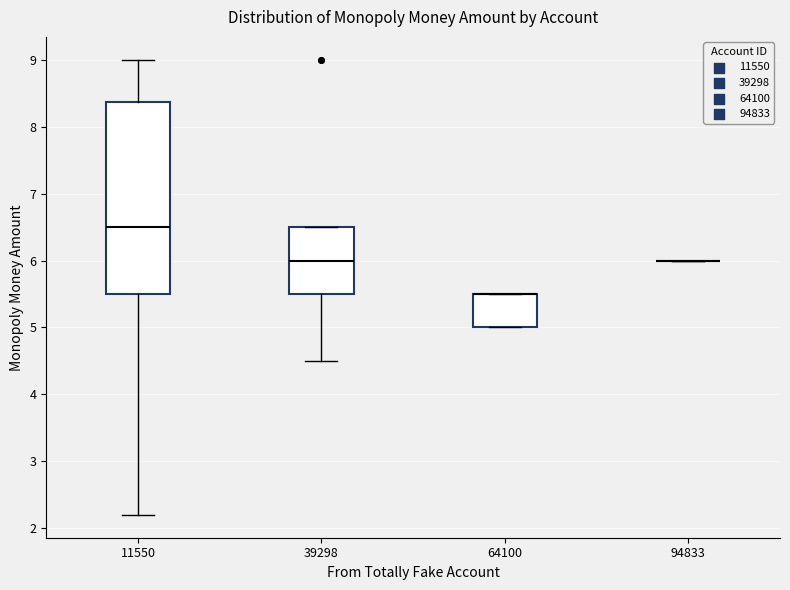

Which box is the tallest, from its lower edge to its upper edge?

11550